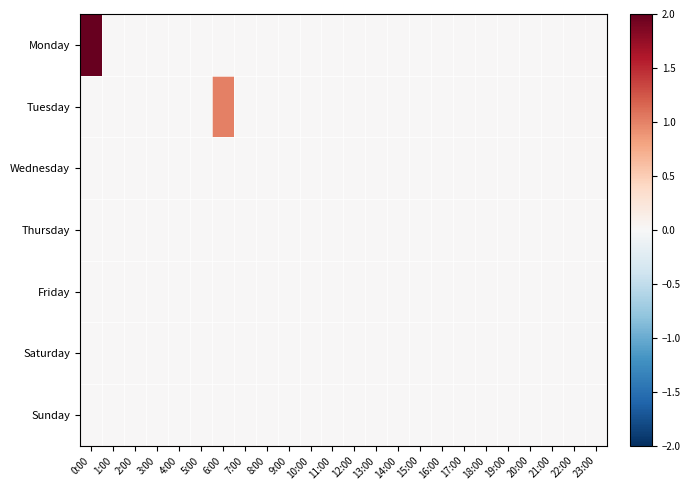

Reading right to left, transcribe all the data shown in this chart.

Monday: 23:00=0	22:00=0	21:00=0	20:00=0	19:00=0	18:00=0	17:00=0	16:00=0	15:00=0	14:00=0	13:00=0	12:00=0	11:00=0	10:00=0	9:00=0	8:00=0	7:00=0	6:00=0	5:00=0	4:00=0	3:00=0	2:00=0	1:00=0	0:00=2
Tuesday: 23:00=0	22:00=0	21:00=0	20:00=0	19:00=0	18:00=0	17:00=0	16:00=0	15:00=0	14:00=0	13:00=0	12:00=0	11:00=0	10:00=0	9:00=0	8:00=0	7:00=0	6:00=1	5:00=0	4:00=0	3:00=0	2:00=0	1:00=0	0:00=0
Wednesday: 23:00=0	22:00=0	21:00=0	20:00=0	19:00=0	18:00=0	17:00=0	16:00=0	15:00=0	14:00=0	13:00=0	12:00=0	11:00=0	10:00=0	9:00=0	8:00=0	7:00=0	6:00=0	5:00=0	4:00=0	3:00=0	2:00=0	1:00=0	0:00=0
Thursday: 23:00=0	22:00=0	21:00=0	20:00=0	19:00=0	18:00=0	17:00=0	16:00=0	15:00=0	14:00=0	13:00=0	12:00=0	11:00=0	10:00=0	9:00=0	8:00=0	7:00=0	6:00=0	5:00=0	4:00=0	3:00=0	2:00=0	1:00=0	0:00=0
Friday: 23:00=0	22:00=0	21:00=0	20:00=0	19:00=0	18:00=0	17:00=0	16:00=0	15:00=0	14:00=0	13:00=0	12:00=0	11:00=0	10:00=0	9:00=0	8:00=0	7:00=0	6:00=0	5:00=0	4:00=0	3:00=0	2:00=0	1:00=0	0:00=0
Saturday: 23:00=0	22:00=0	21:00=0	20:00=0	19:00=0	18:00=0	17:00=0	16:00=0	15:00=0	14:00=0	13:00=0	12:00=0	11:00=0	10:00=0	9:00=0	8:00=0	7:00=0	6:00=0	5:00=0	4:00=0	3:00=0	2:00=0	1:00=0	0:00=0
Sunday: 23:00=0	22:00=0	21:00=0	20:00=0	19:00=0	18:00=0	17:00=0	16:00=0	15:00=0	14:00=0	13:00=0	12:00=0	11:00=0	10:00=0	9:00=0	8:00=0	7:00=0	6:00=0	5:00=0	4:00=0	3:00=0	2:00=0	1:00=0	0:00=0